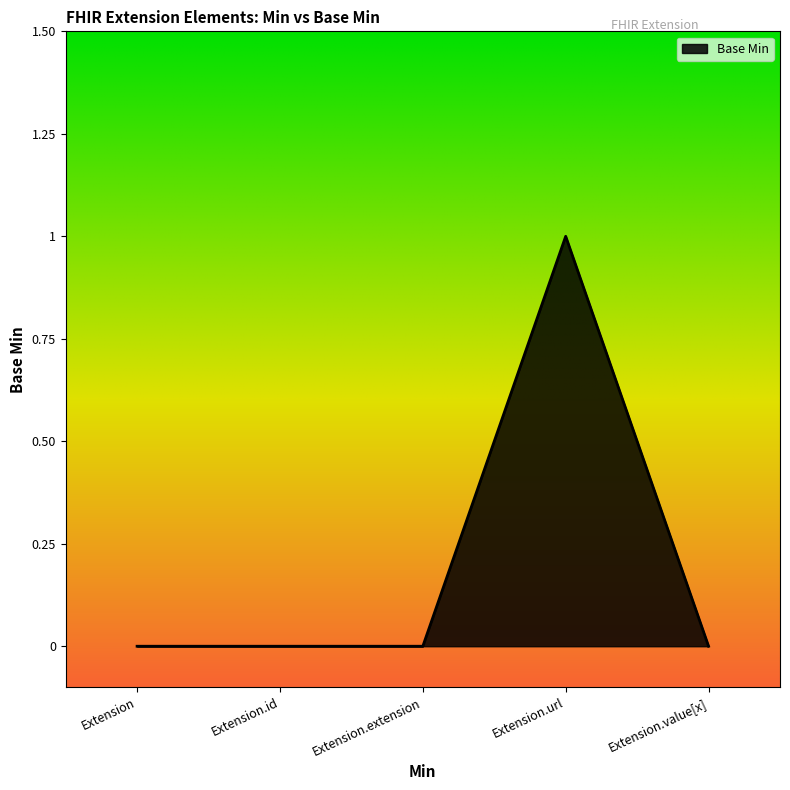

What is the greatest value displayed?

1